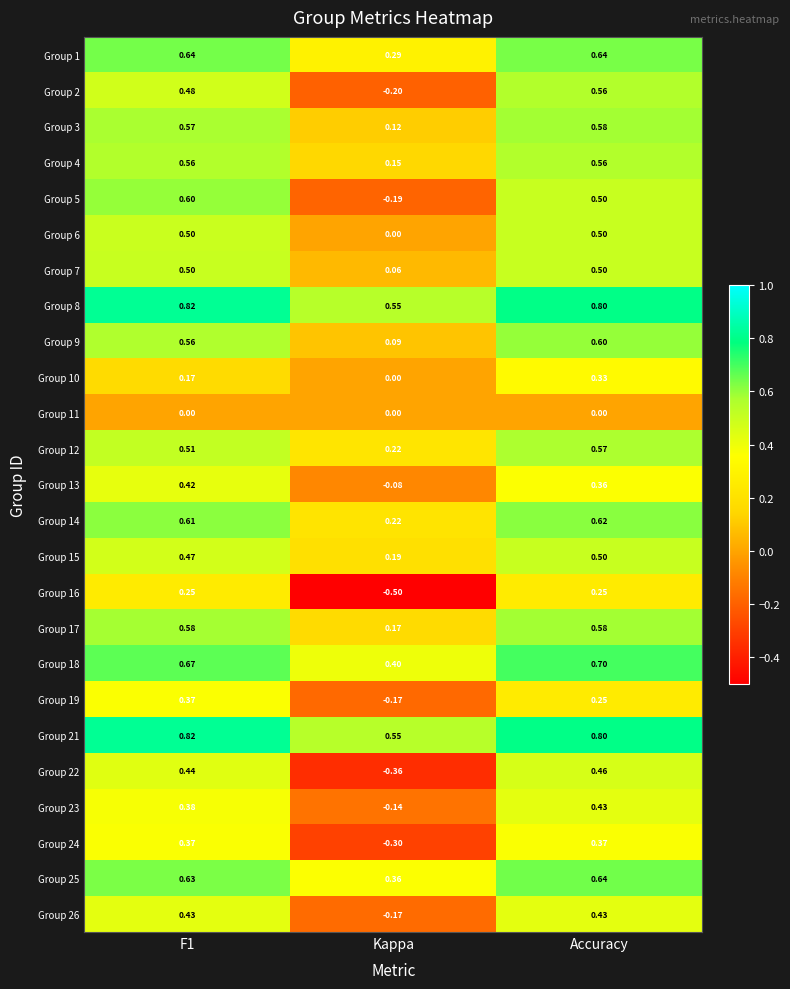

What is the smallest value displayed?

-0.5